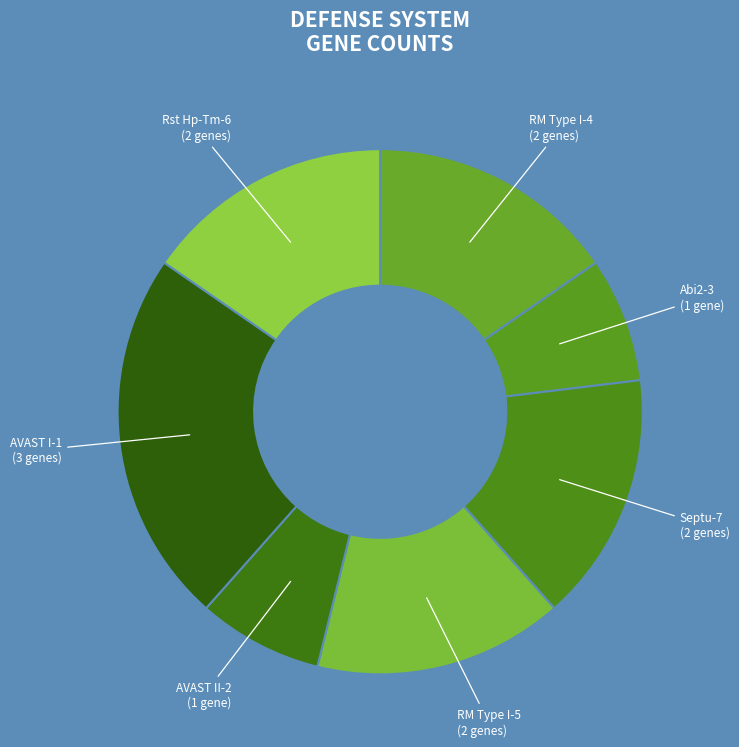

What is the largest slice in the pie chart?

AVAST I-1 (3 genes)